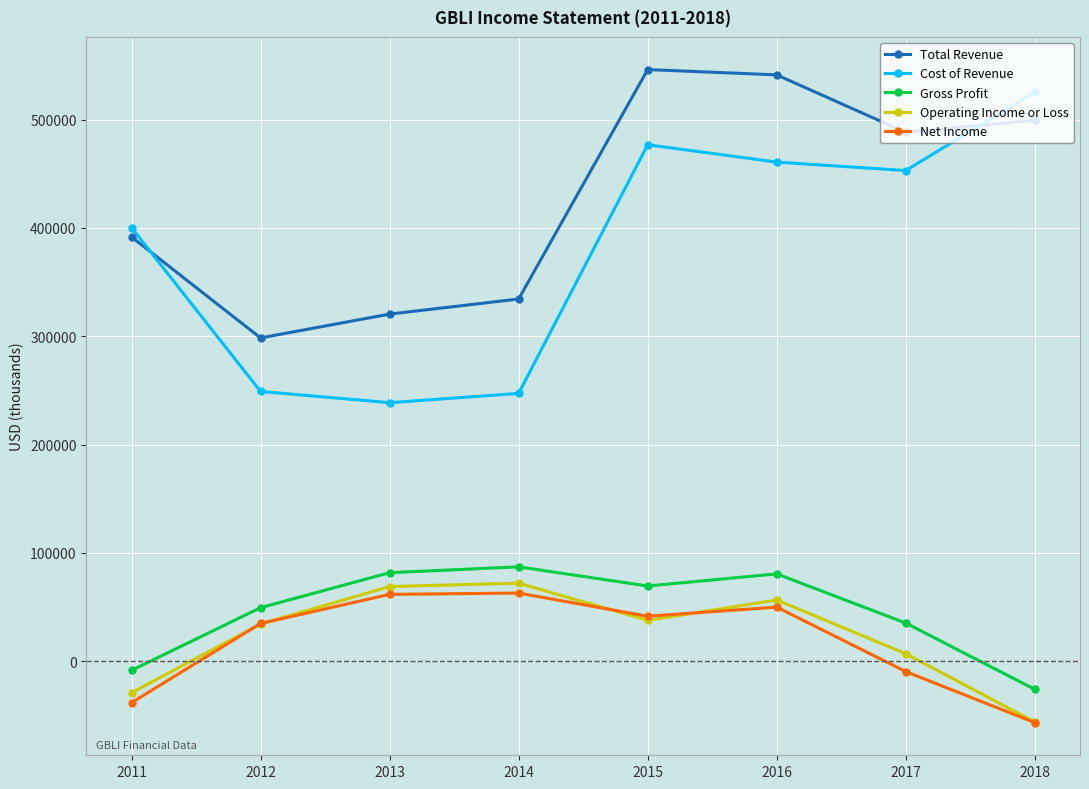

What is the value of the Total Revenue point at the 6th from the left?

541200